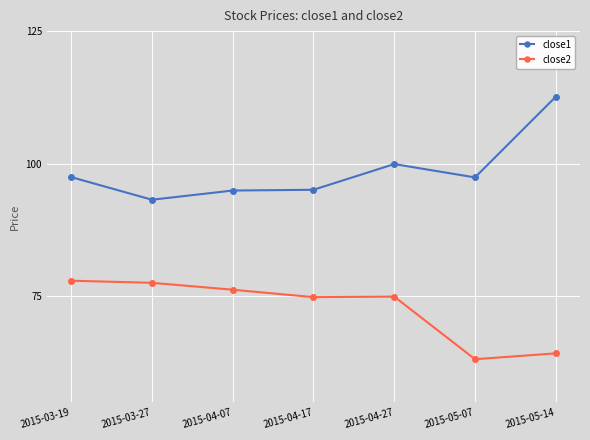

True or false: close2 and close1 intersect in this chart.

False